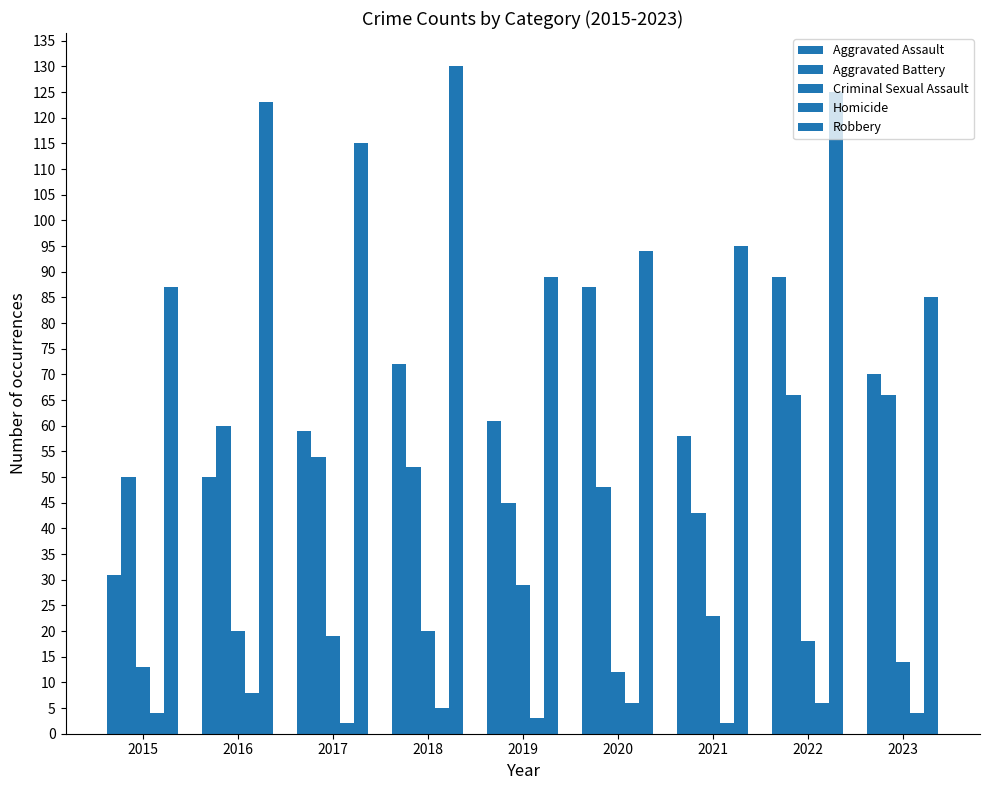

What is the greatest value displayed?

130